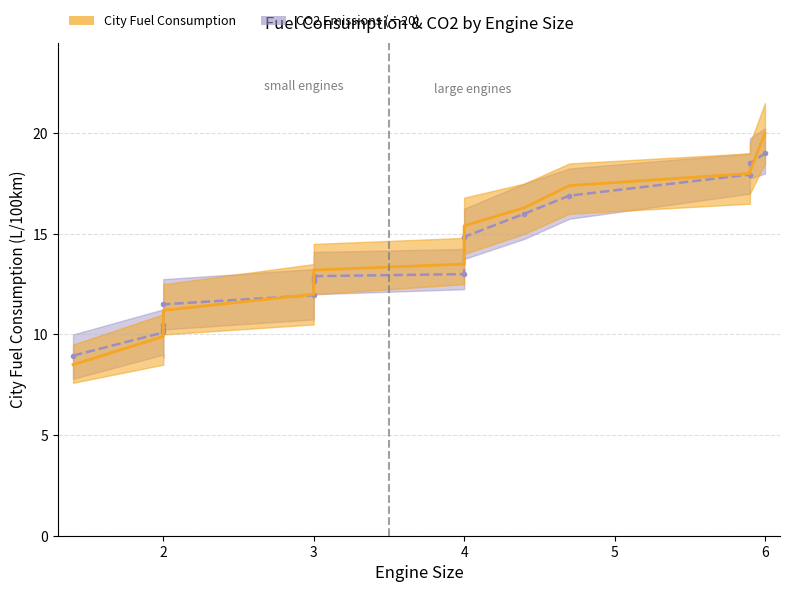

What is the minimum value shown in the chart?

8.5